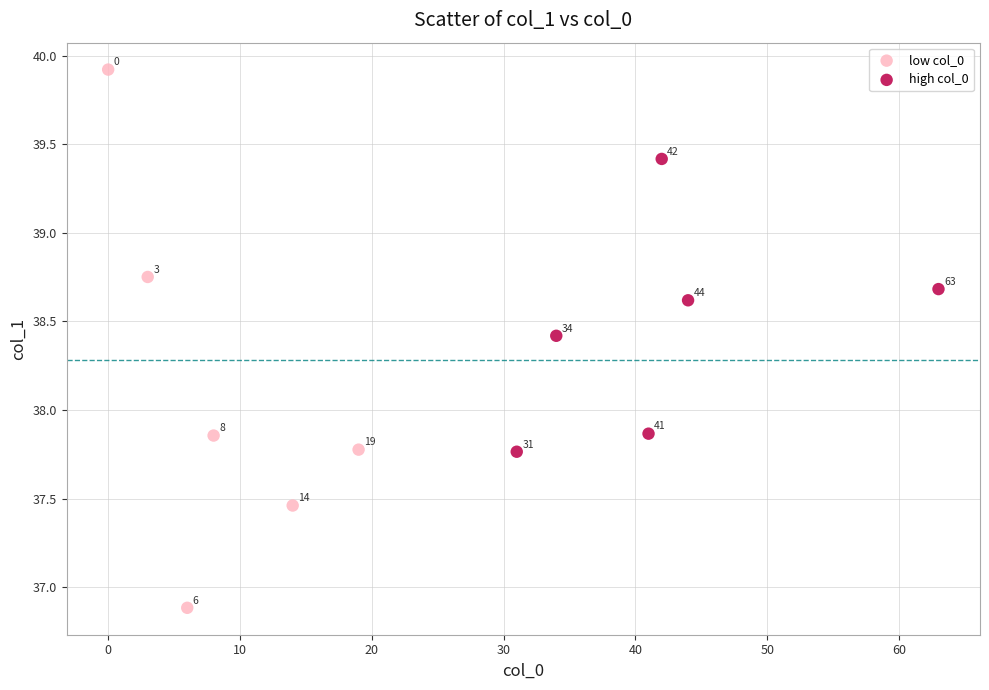

Which series reaches the minimum Y coordinate?

low col_0